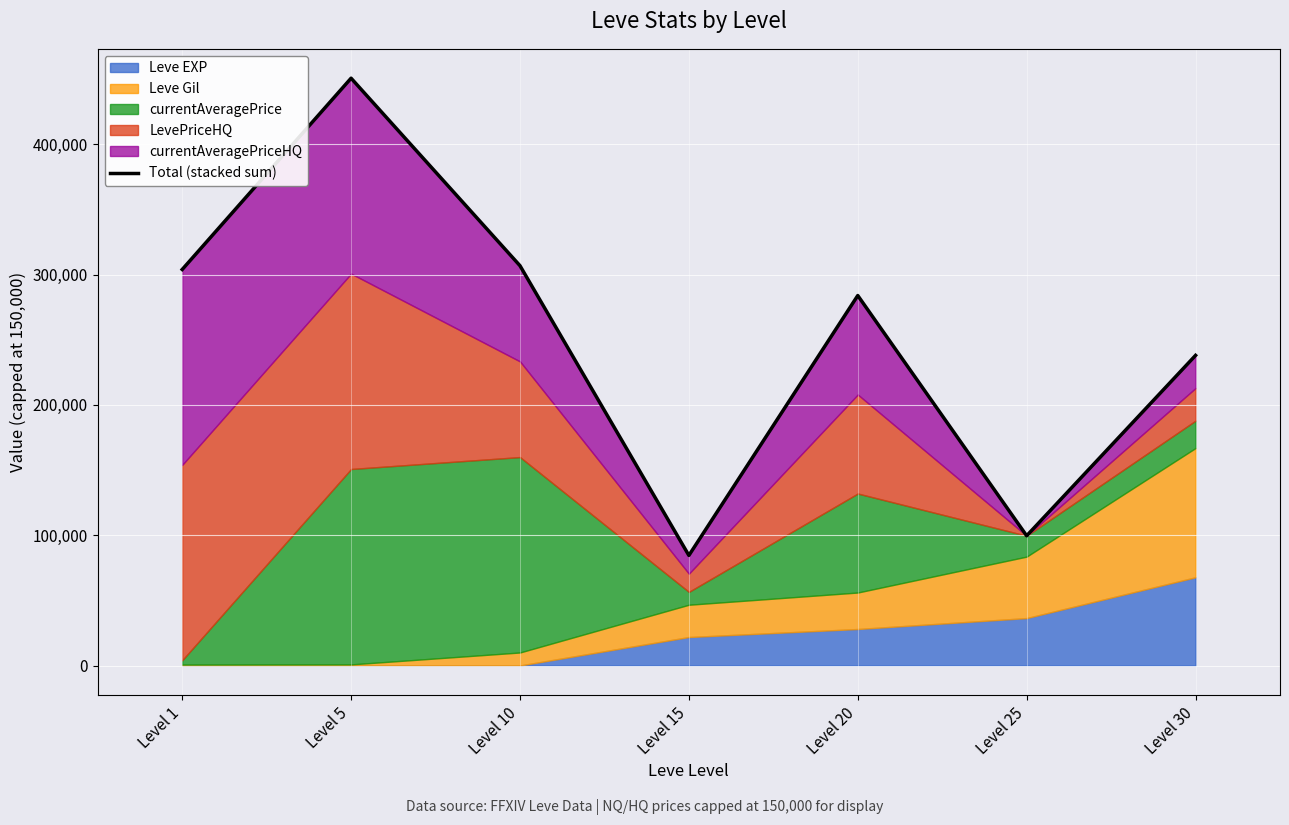

Which category has the highest value across all series?

Level 5